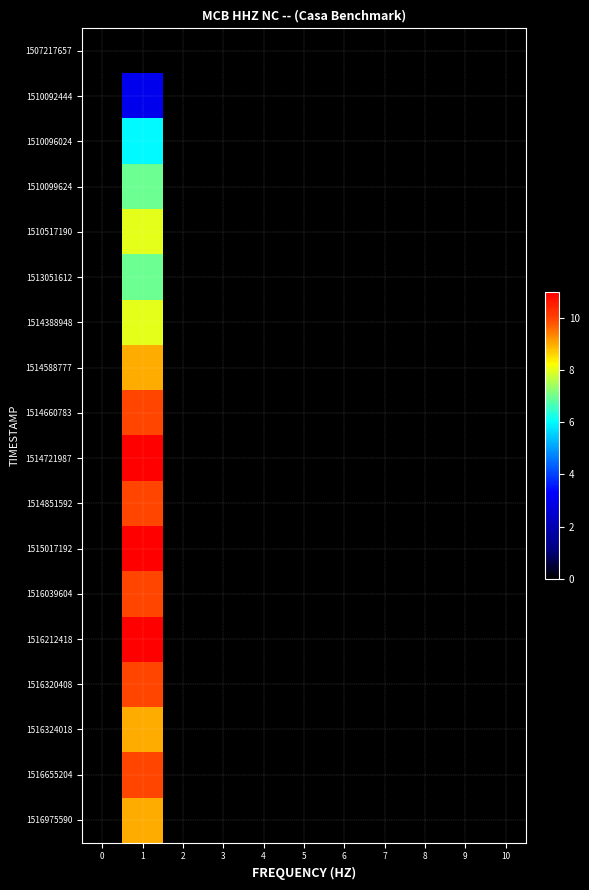

Reading right to left, what are all the values shown in this chart?

1507217657: 10=0	9=0	8=0	7=0	6=0	5=0	4=0	3=0	2=0	1=0	0=0
1510092444: 10=0	9=0	8=0	7=0	6=0	5=0	4=0	3=0	2=0	1=3	0=0
1510096024: 10=0	9=0	8=0	7=0	6=0	5=0	4=0	3=0	2=0	1=6	0=0
1510099624: 10=0	9=0	8=0	7=0	6=0	5=0	4=0	3=0	2=0	1=7	0=0
1510517190: 10=0	9=0	8=0	7=0	6=0	5=0	4=0	3=0	2=0	1=8	0=0
1513051612: 10=0	9=0	8=0	7=0	6=0	5=0	4=0	3=0	2=0	1=7	0=0
1514388948: 10=0	9=0	8=0	7=0	6=0	5=0	4=0	3=0	2=0	1=8	0=0
1514588777: 10=0	9=0	8=0	7=0	6=0	5=0	4=0	3=0	2=0	1=9	0=0
1514660783: 10=0	9=0	8=0	7=0	6=0	5=0	4=0	3=0	2=0	1=10	0=0
1514721987: 10=0	9=0	8=0	7=0	6=0	5=0	4=0	3=0	2=0	1=11	0=0
1514851592: 10=0	9=0	8=0	7=0	6=0	5=0	4=0	3=0	2=0	1=10	0=0
1515017192: 10=0	9=0	8=0	7=0	6=0	5=0	4=0	3=0	2=0	1=11	0=0
1516039604: 10=0	9=0	8=0	7=0	6=0	5=0	4=0	3=0	2=0	1=10	0=0
1516212418: 10=0	9=0	8=0	7=0	6=0	5=0	4=0	3=0	2=0	1=11	0=0
1516320408: 10=0	9=0	8=0	7=0	6=0	5=0	4=0	3=0	2=0	1=10	0=0
1516324018: 10=0	9=0	8=0	7=0	6=0	5=0	4=0	3=0	2=0	1=9	0=0
1516655204: 10=0	9=0	8=0	7=0	6=0	5=0	4=0	3=0	2=0	1=10	0=0
1516975590: 10=0	9=0	8=0	7=0	6=0	5=0	4=0	3=0	2=0	1=9	0=0